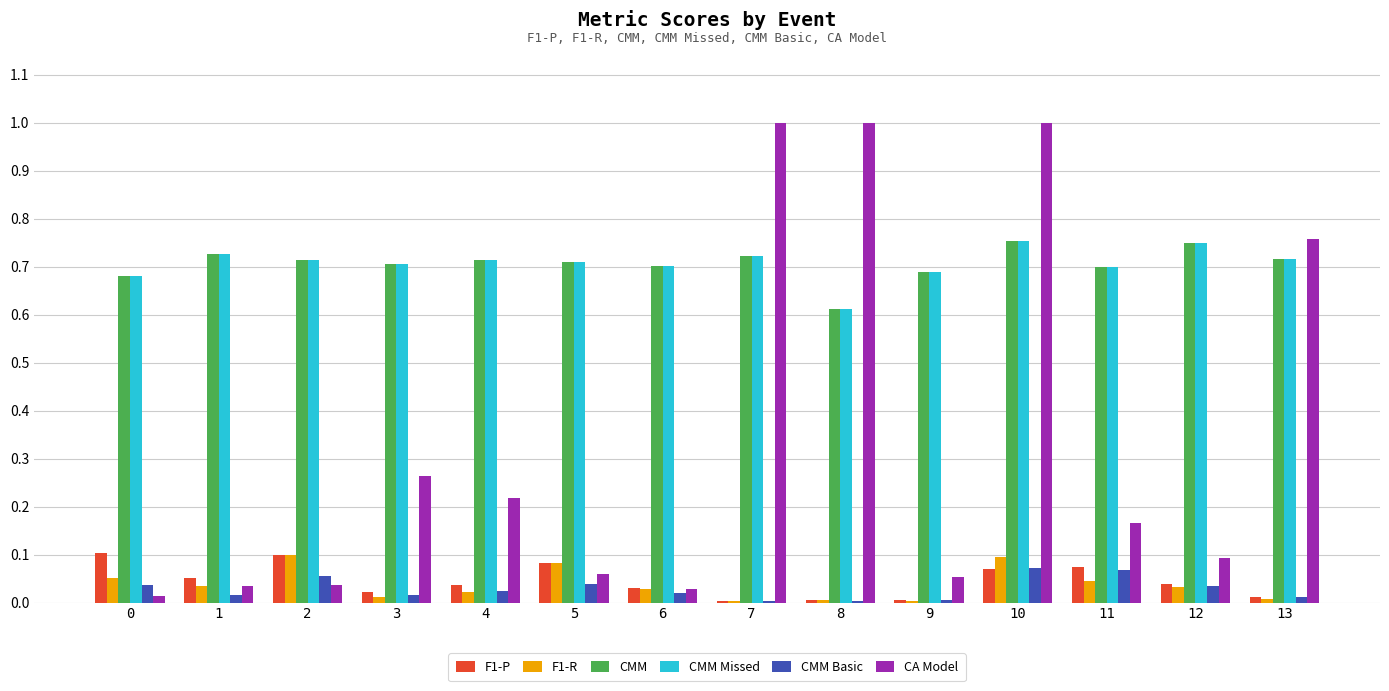

Is the value of F1-P at 13 greater than the value of CMM at 6?

No